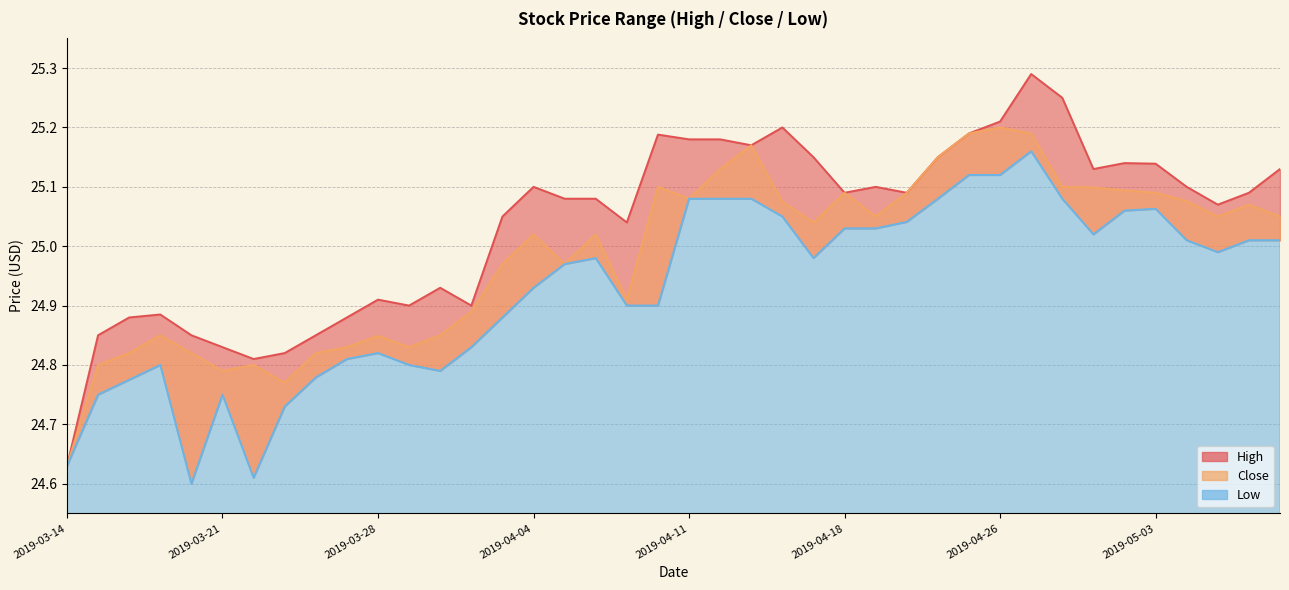

At which label is High closest to 24?

2019-03-14